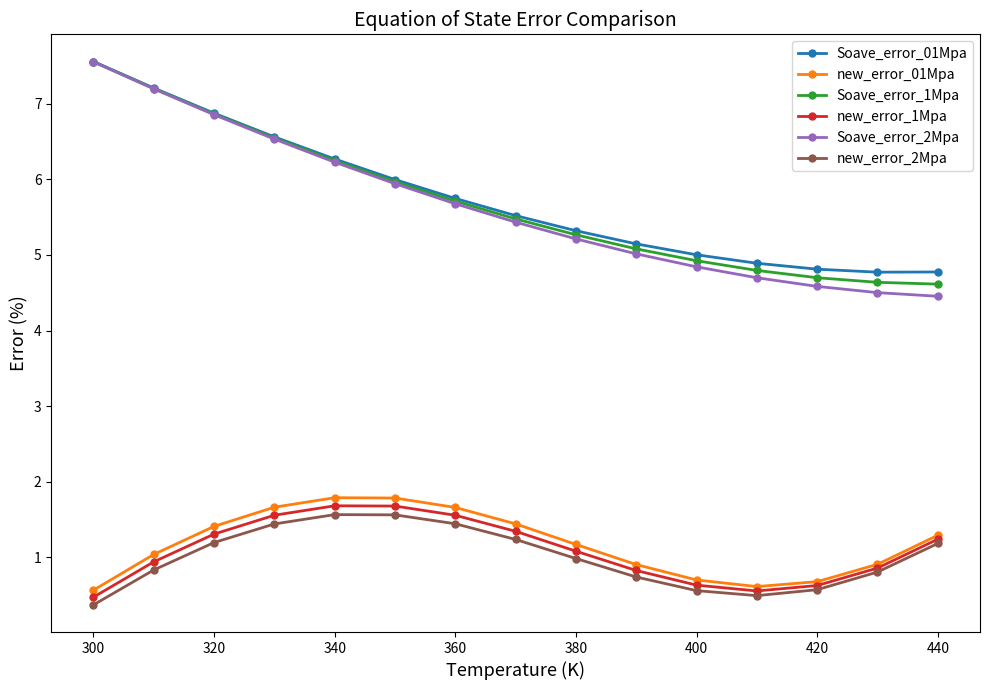

Which series has the largest range (max minus min)?

Soave_error_2Mpa